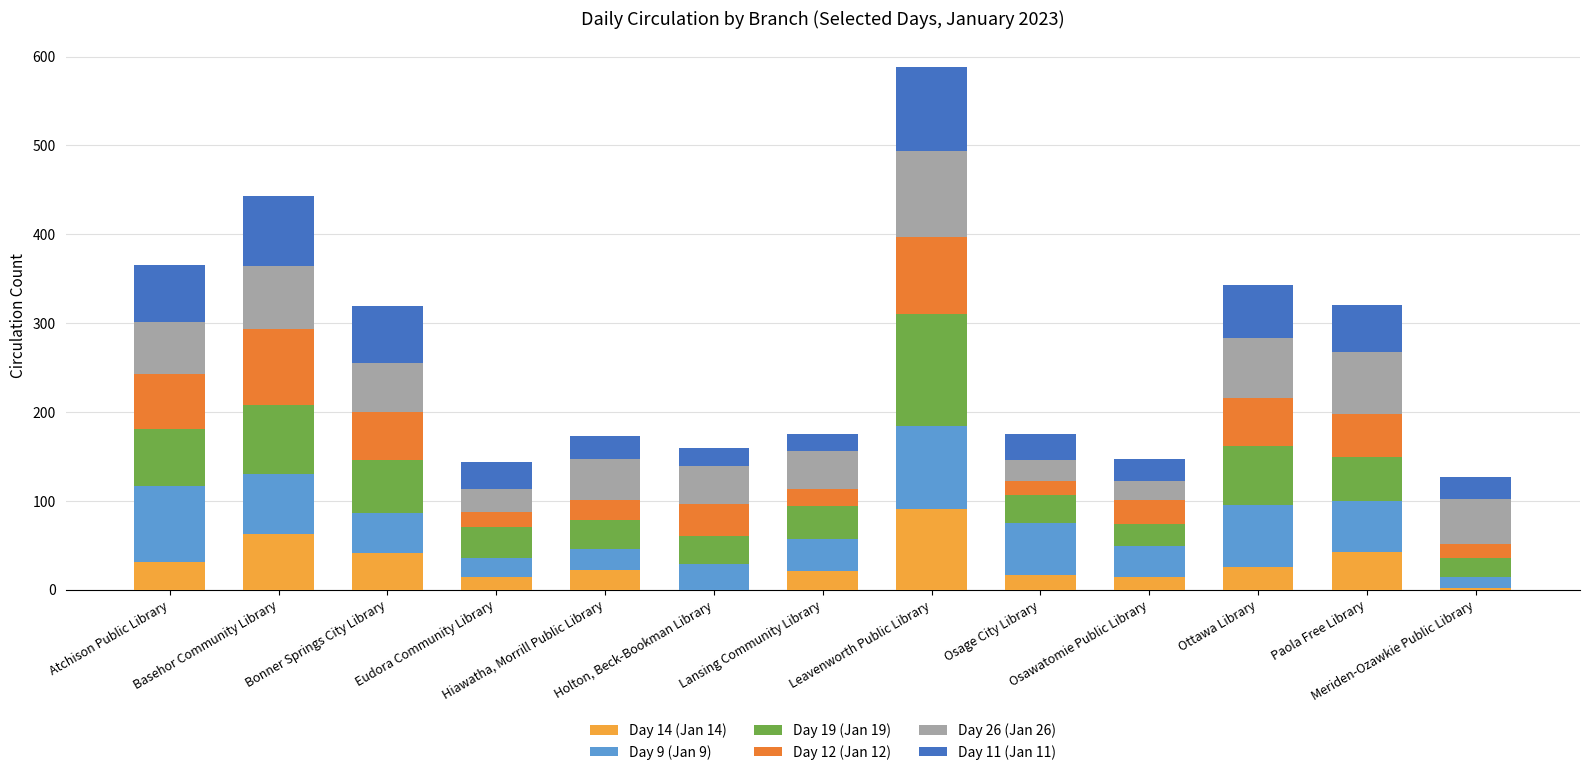

Are the bars horizontal?

No